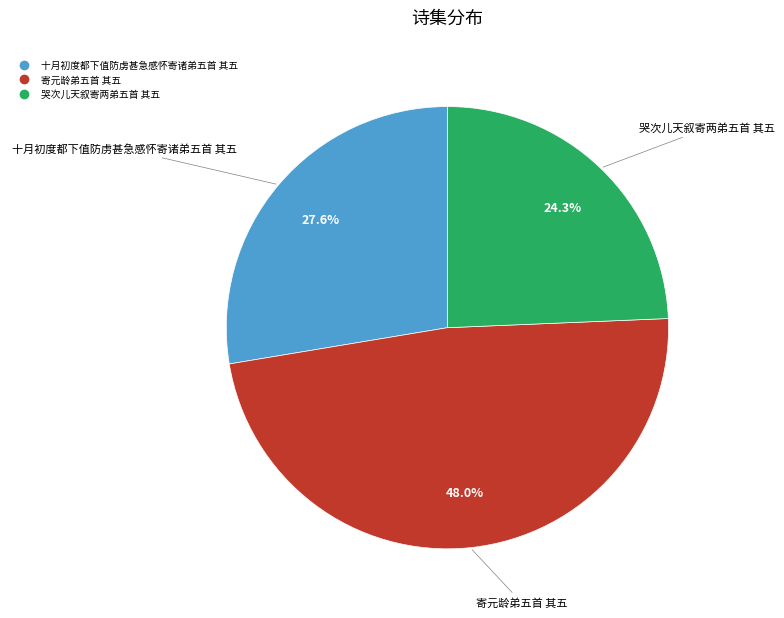

Does any single category account for the majority?

No